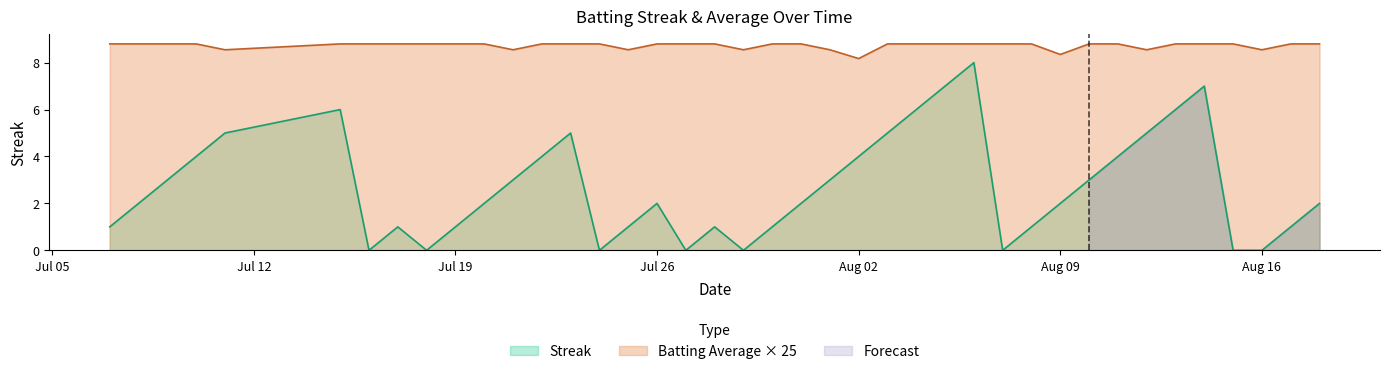

True or false: Streak and Batting Average × 25 cross at least once.

False